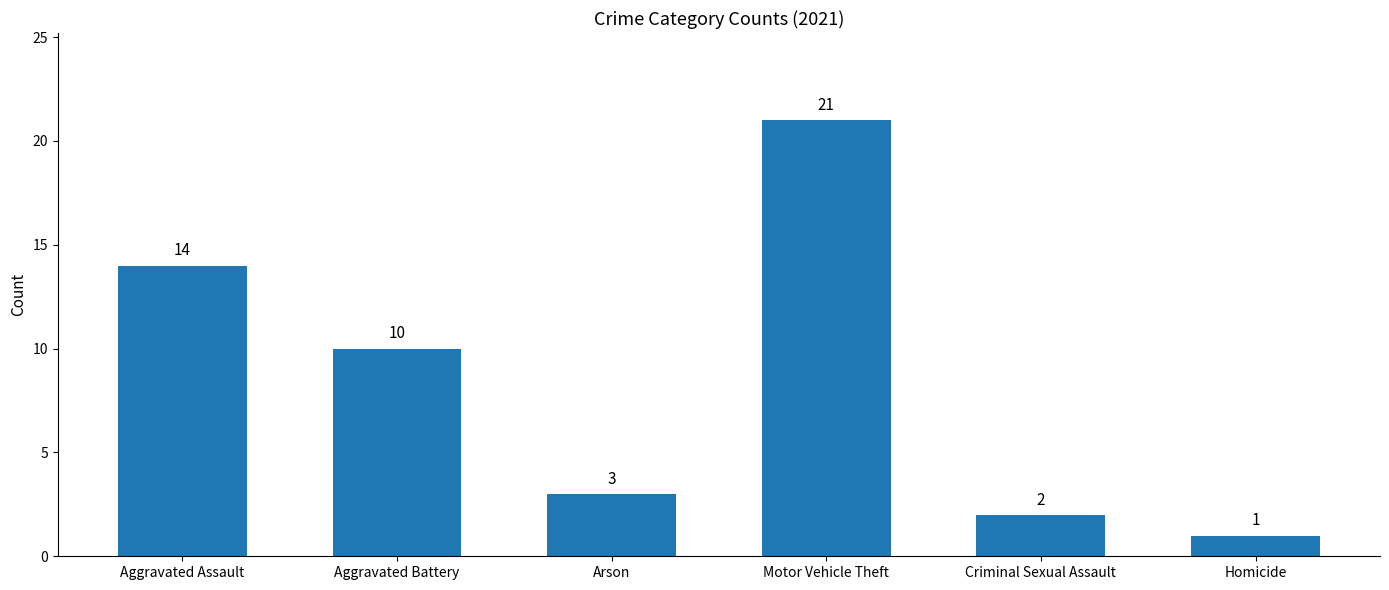

Reading right to left, extract all data points from this chart.

Homicide=1	Criminal Sexual Assault=2	Motor Vehicle Theft=21	Arson=3	Aggravated Battery=10	Aggravated Assault=14